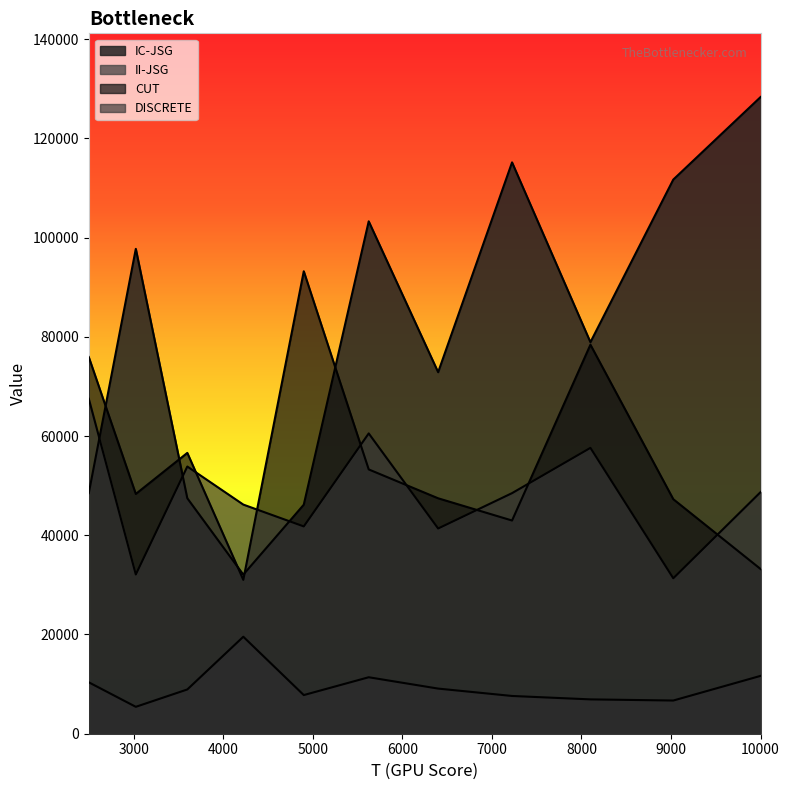

The IC-JSG series shows 129721 at 6400. True or false?

False